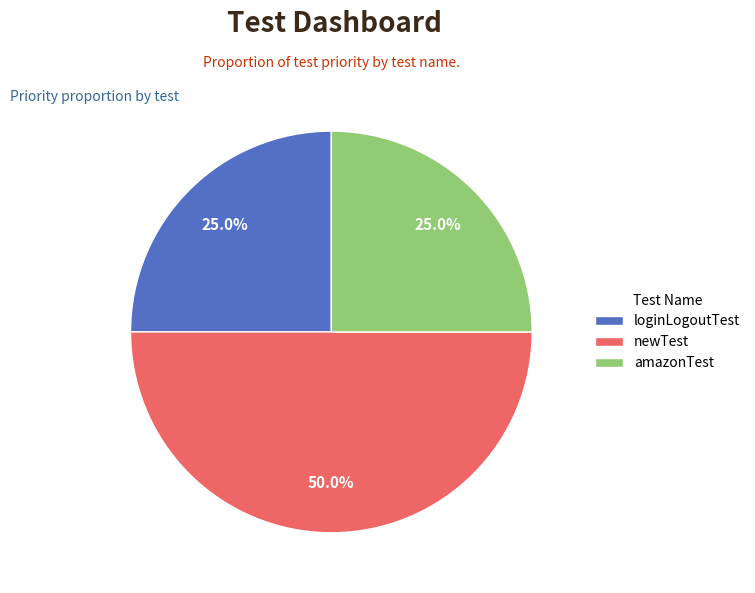

Does loginLogoutTest account for over 50% of the chart?

No